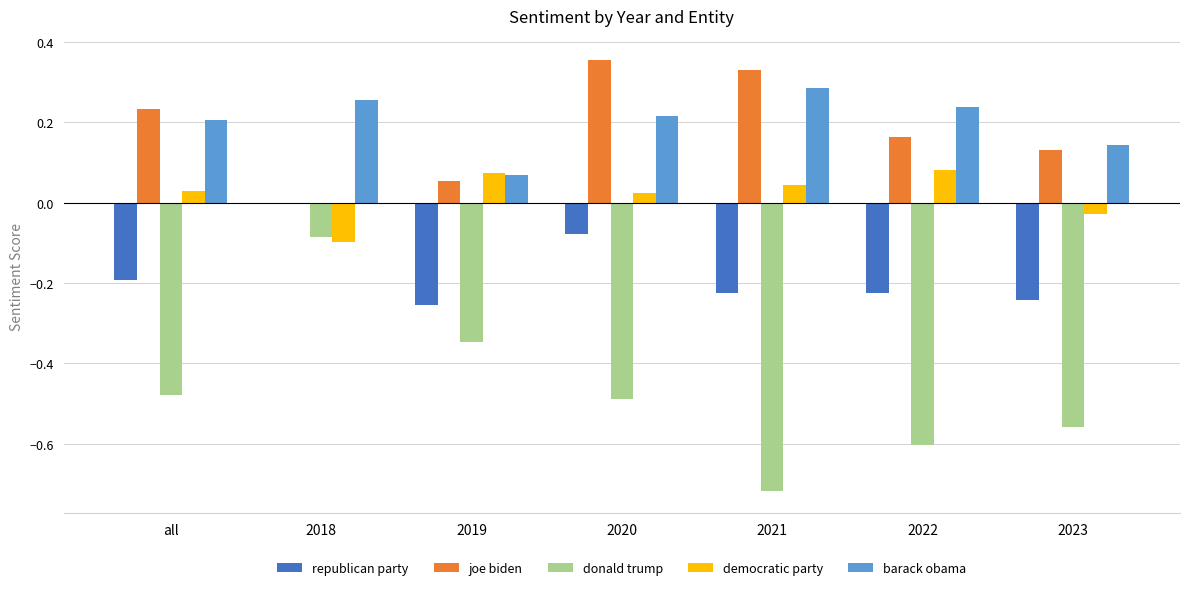

True or false: donald trump has a value of -0.2 at 2019.

False